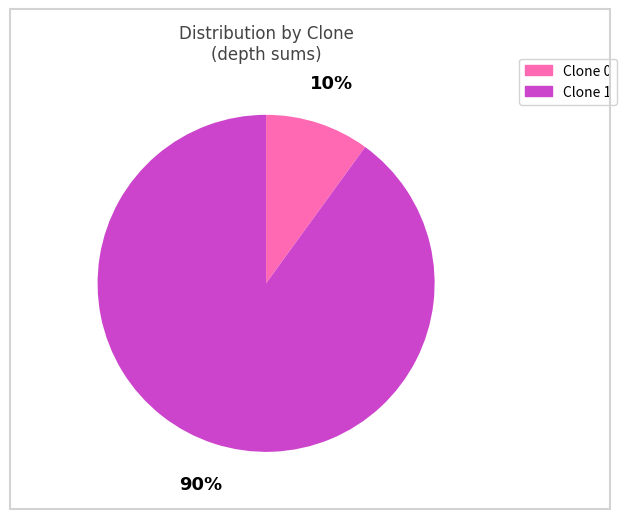

To the nearest percent, what is the average slice percentage?

50%